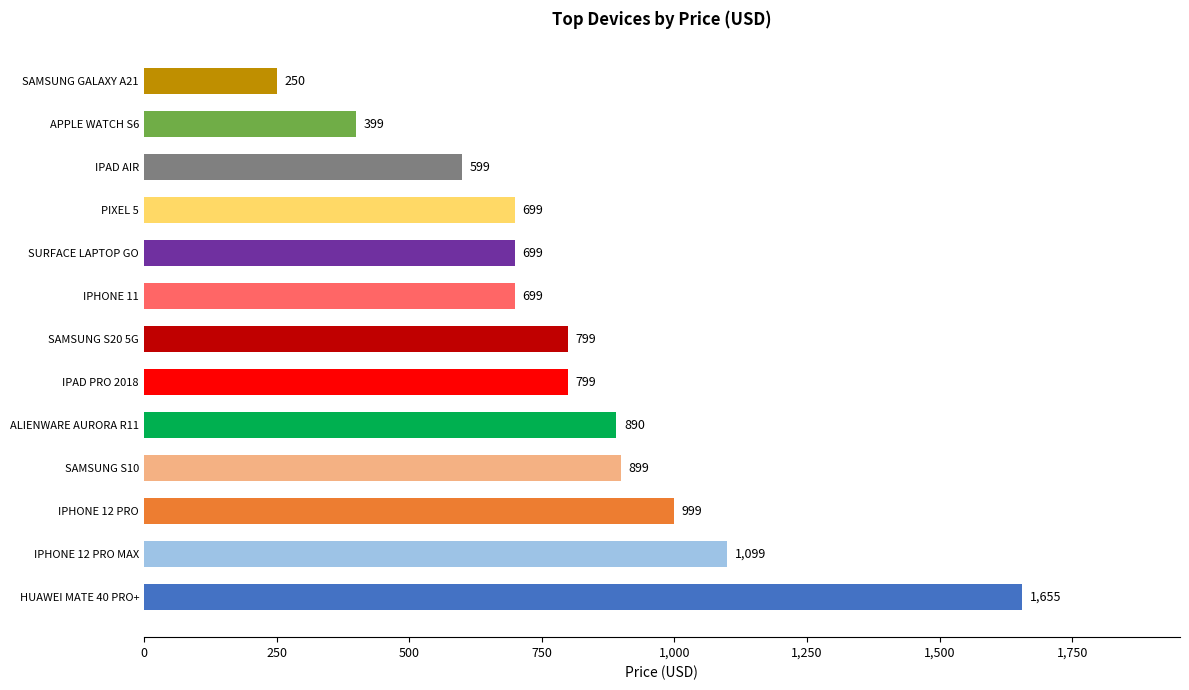

How many distinct data groups are displayed?

1